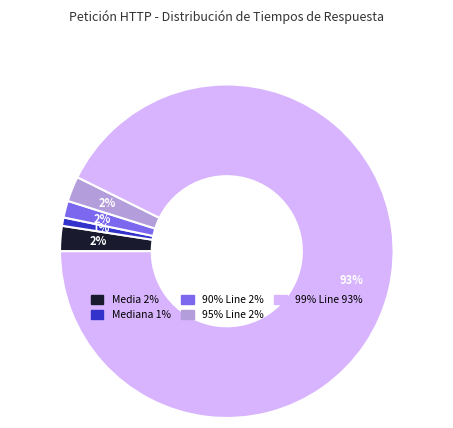

To the nearest percent, what is the difference between the largest and smallest slice percentages?

92%